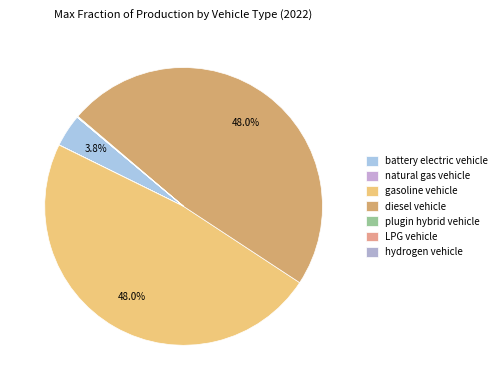

Rank the categories by value from lowest to highest.

hydrogen vehicle, LPG vehicle, natural gas vehicle, plugin hybrid vehicle, battery electric vehicle, gasoline vehicle, diesel vehicle